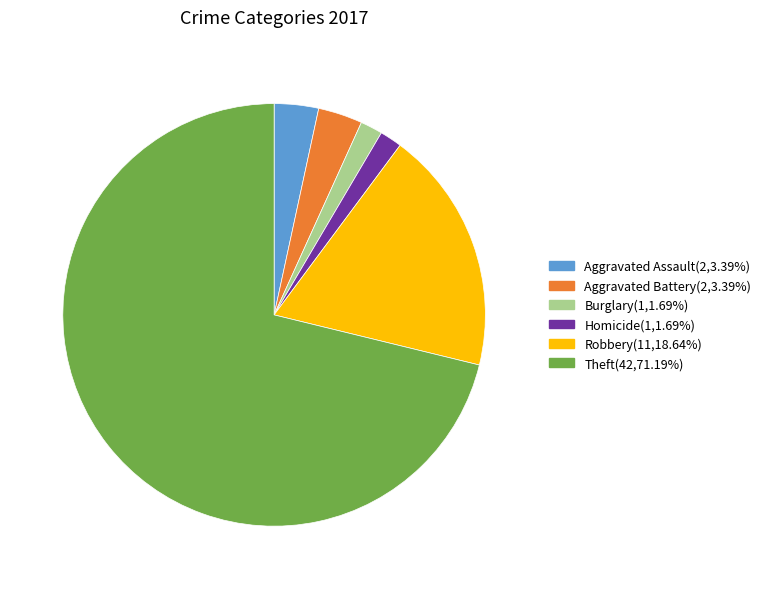

Is there a majority slice in this chart?

Yes